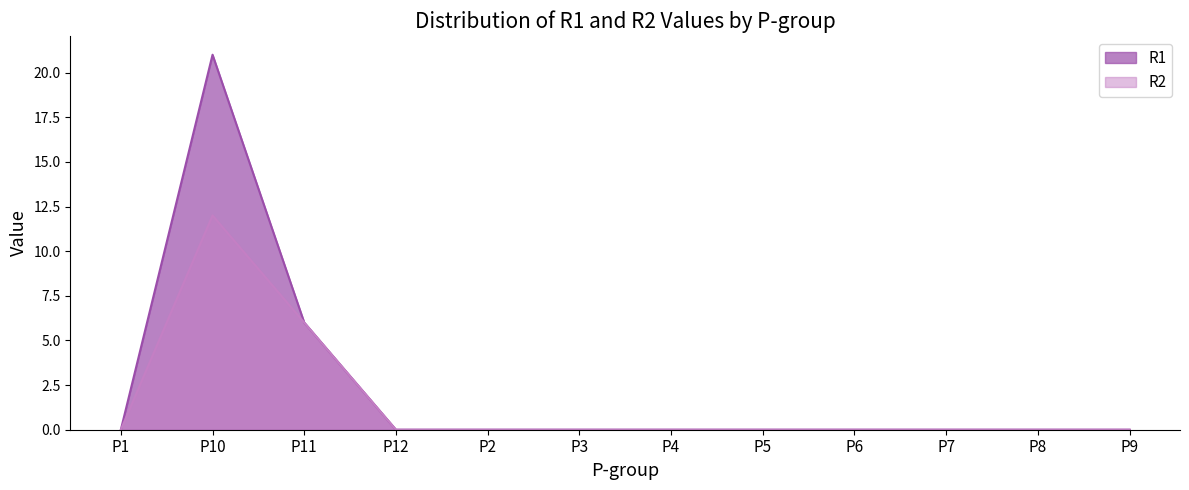

How many series are shown in this chart?

2